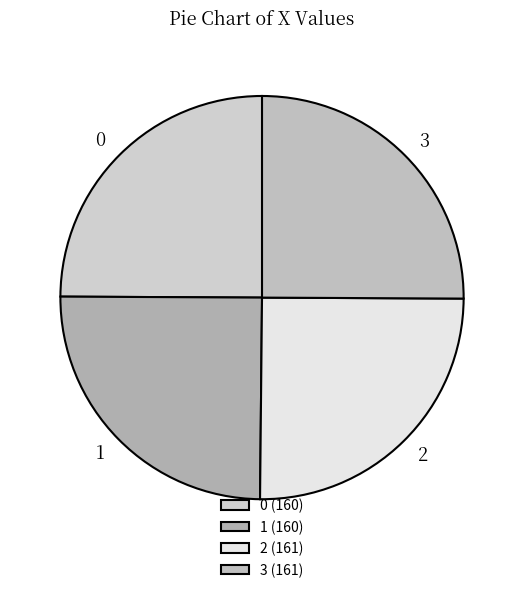

How many segments does this pie chart have?

4